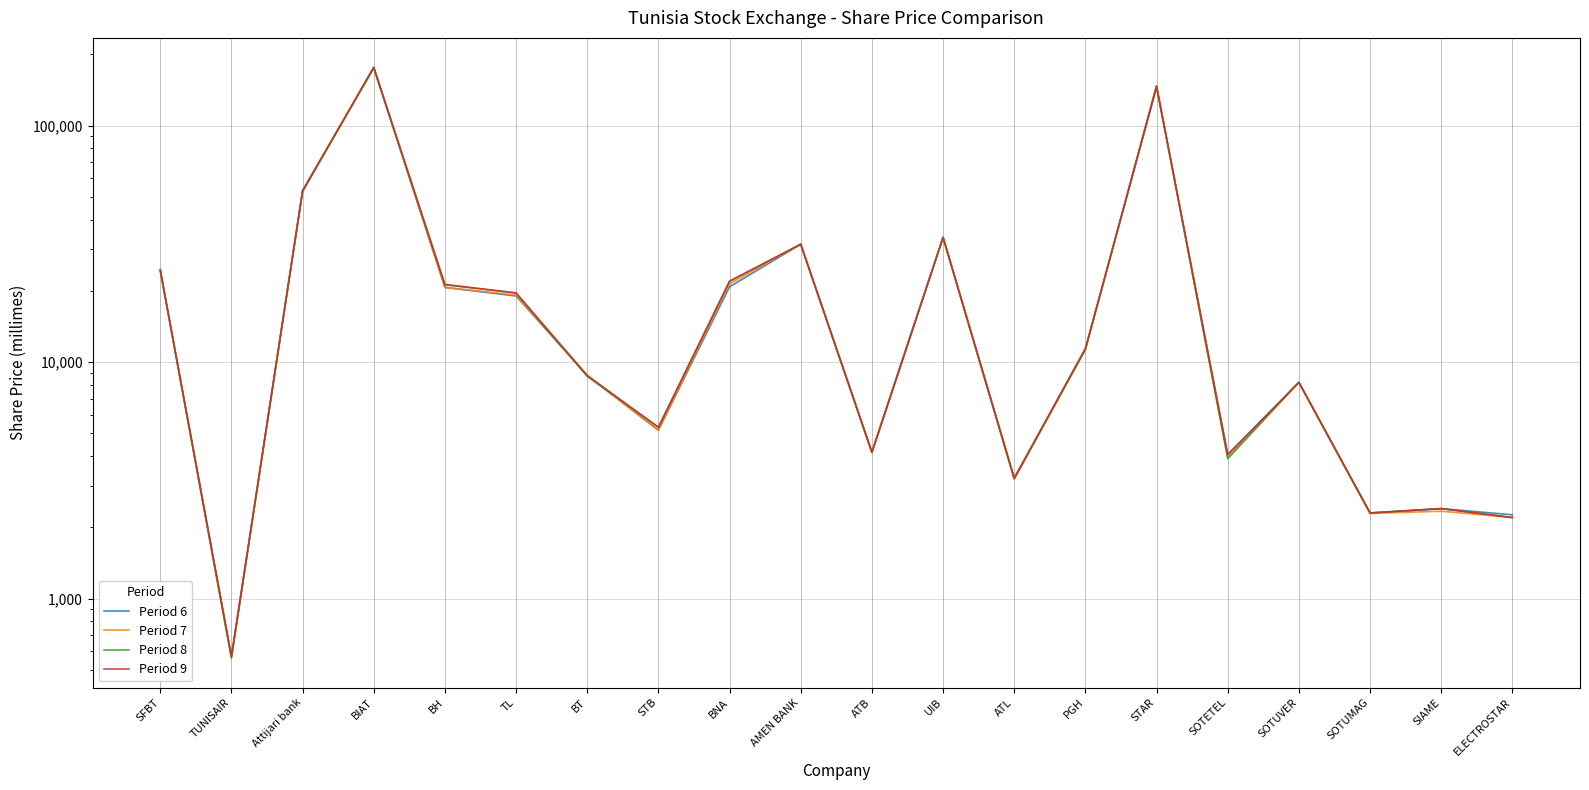

The Period 9 series shows 11455 at BT. True or false?

False